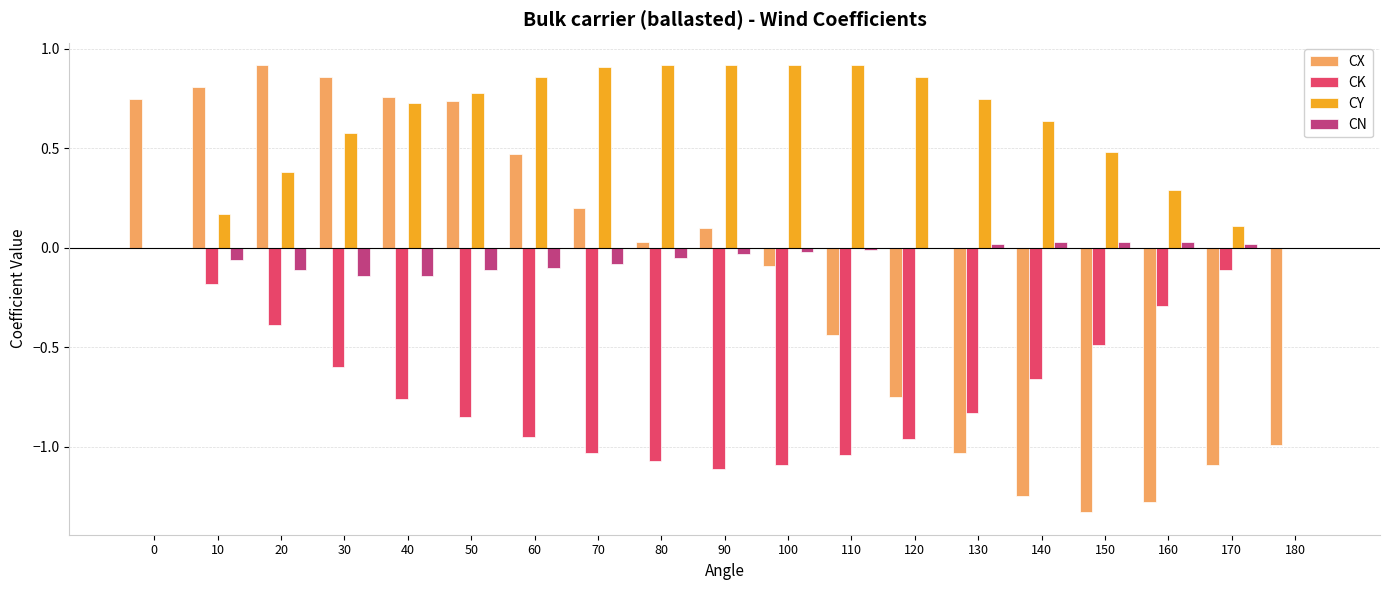

Which series changed the most between 10 and 90?

CK